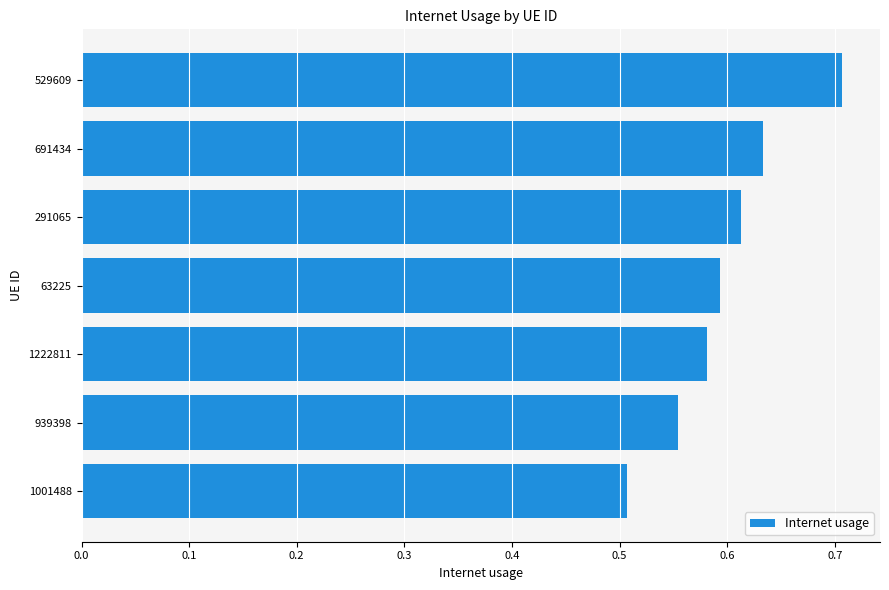

What is the sum of all values?

4.2